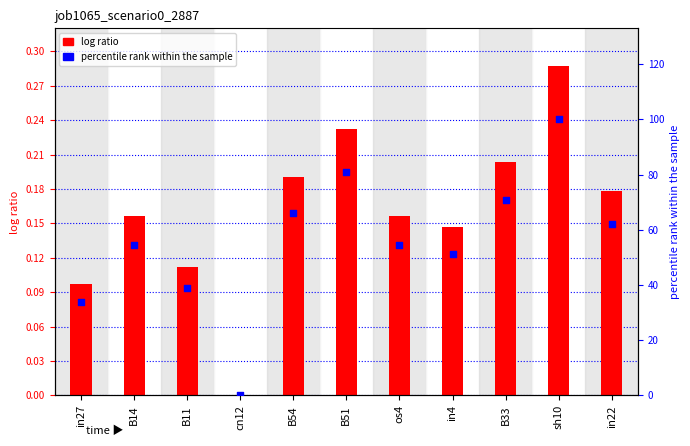

What are all the series names shown in the legend?

log ratio, percentile rank within the sample